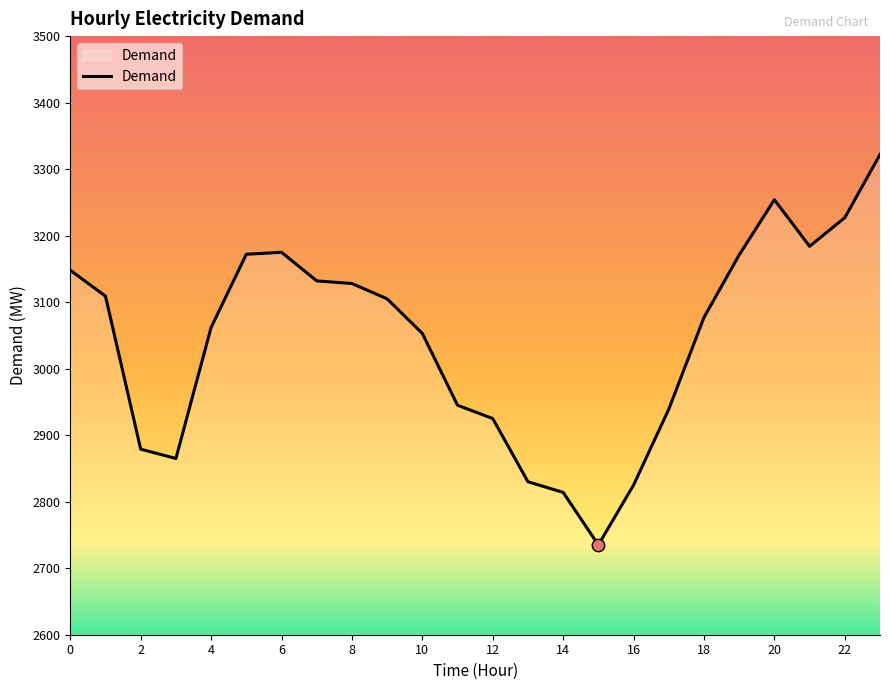

What is the maximum value shown in the chart?

3322